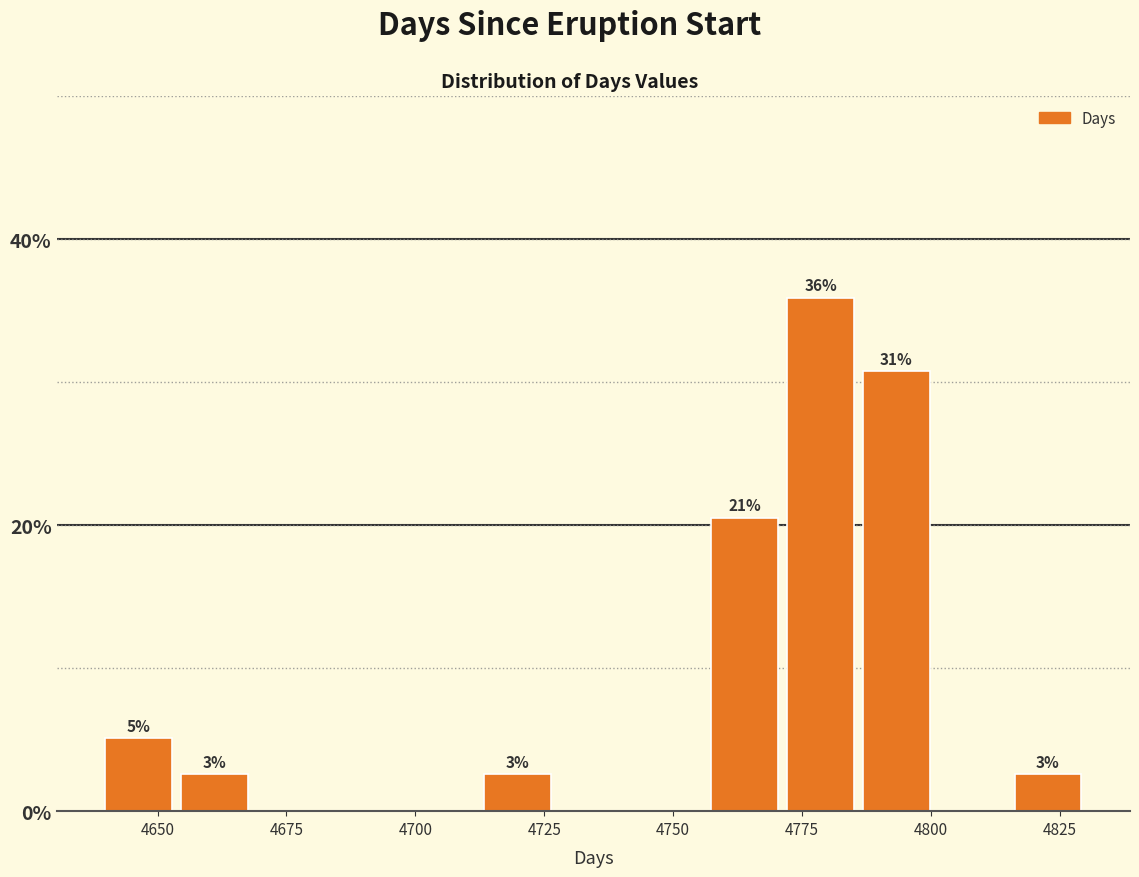

Around what value on the x-axis is the tallest bar? Give the approximate position of its centre, as read against the axis.

4780